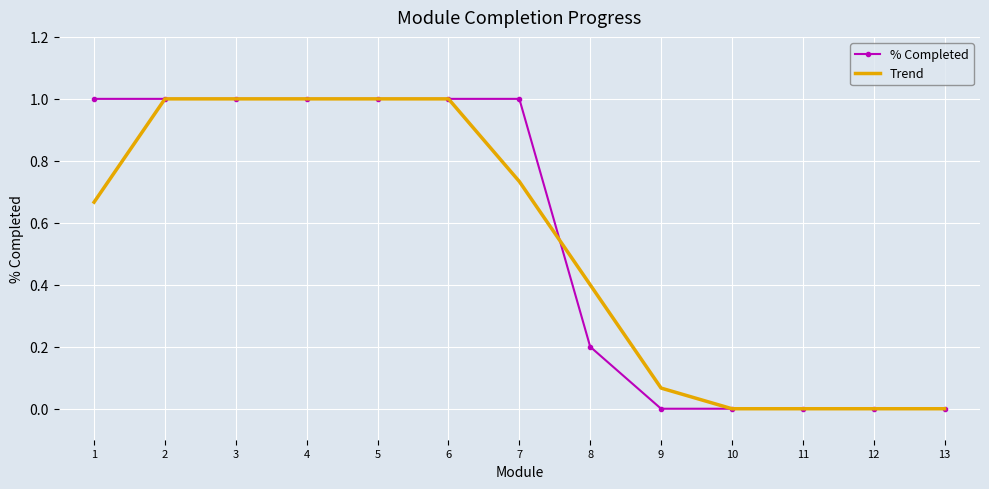

Count the number of categories in the chart.

13